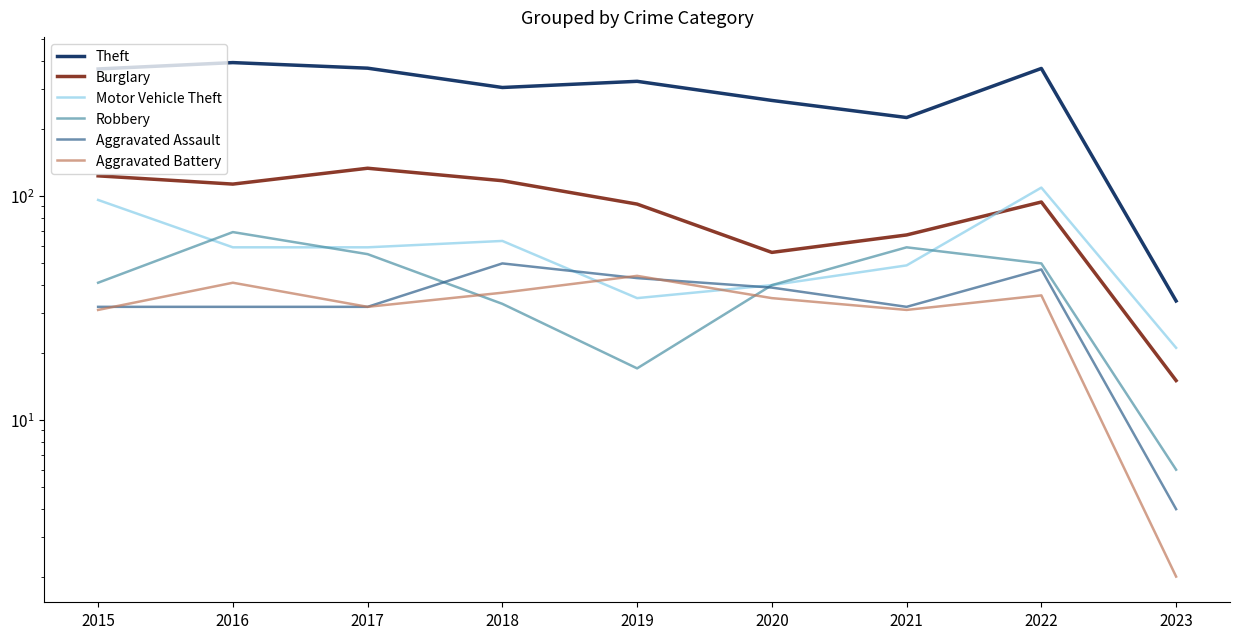

The Motor Vehicle Theft series shows 73 at 2021. True or false?

False